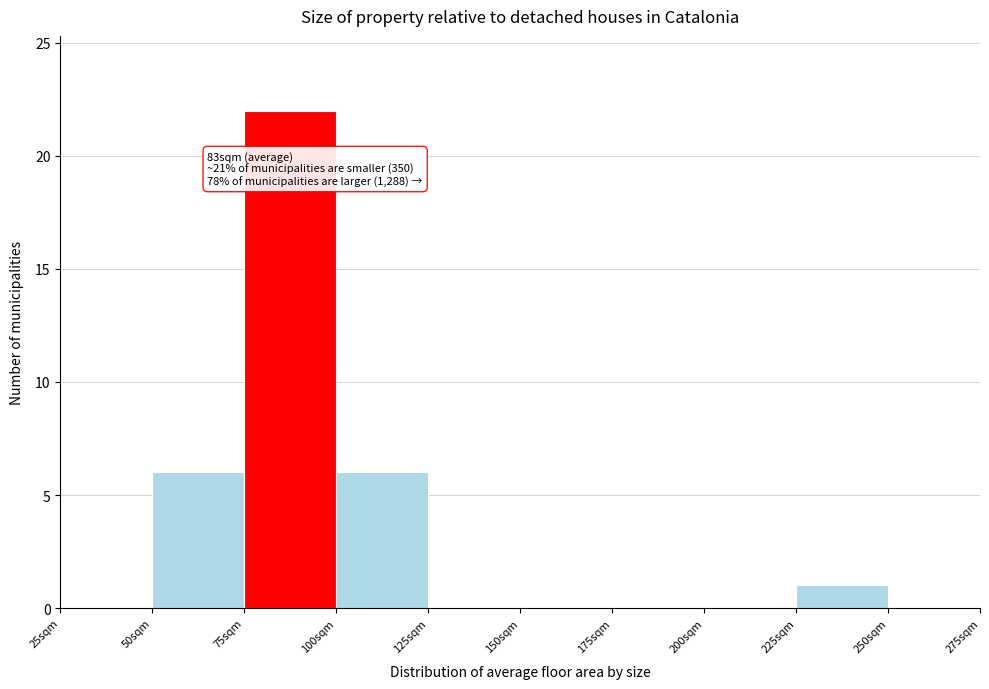

Which range on the x-axis has the tallest bar?

75 to 100